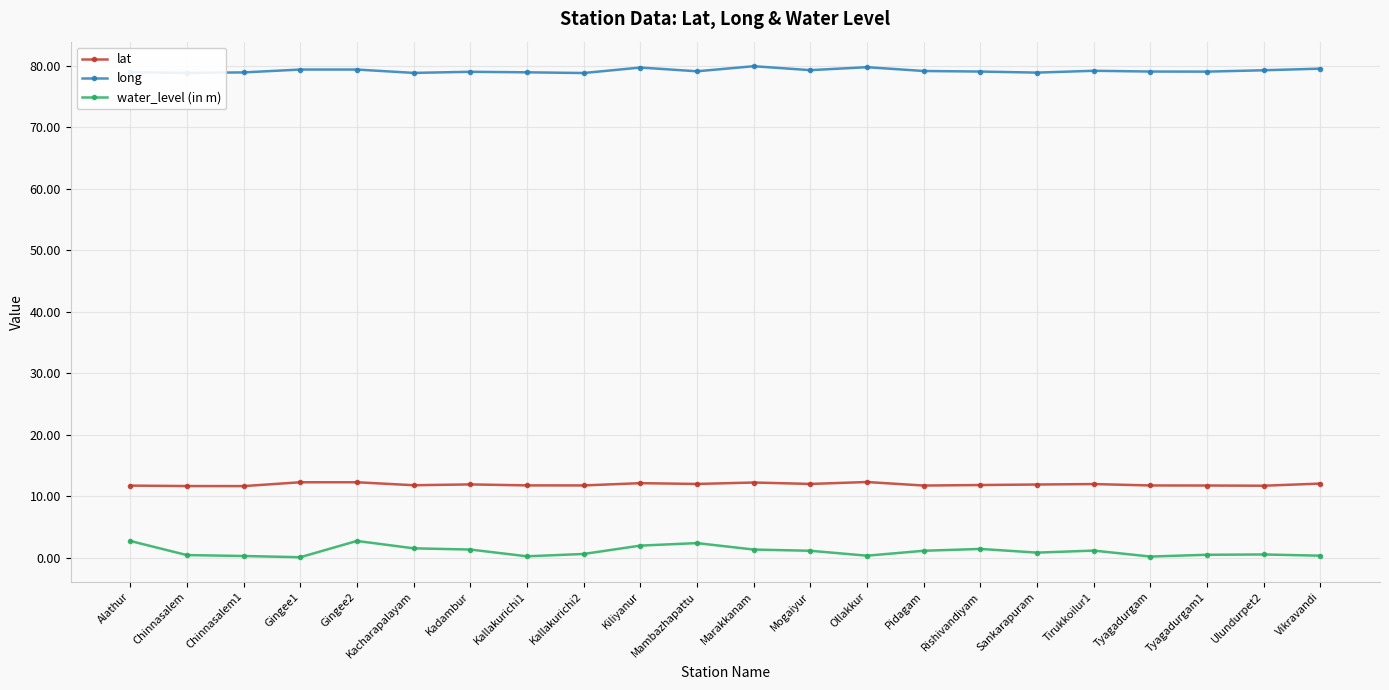

What is the label of the 11th point from the right?

Marakkanam